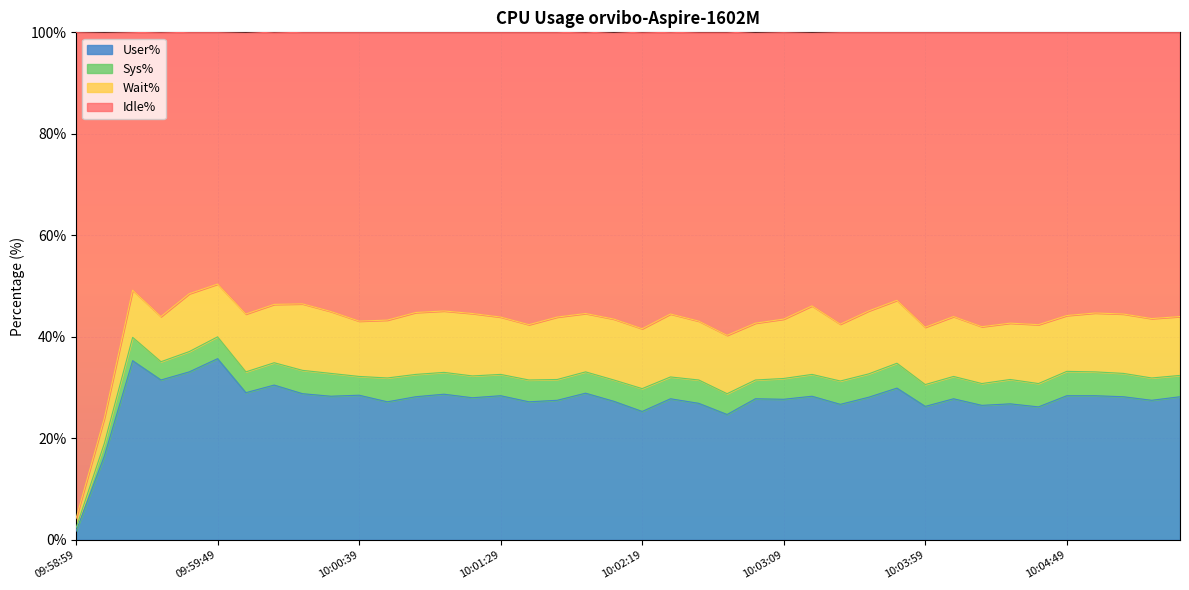

At which label does User% first exceed 28?

09:59:19